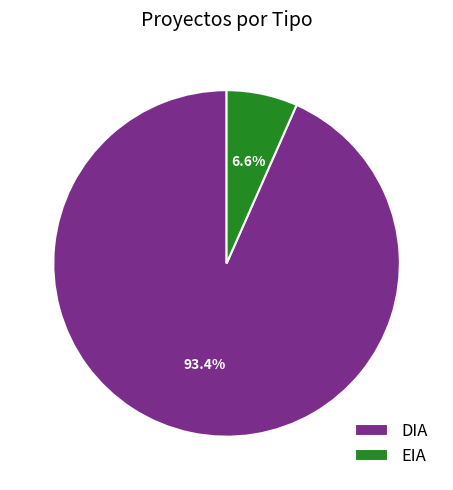

What is the ratio of the value at EIA to the value at DIA?

0.1